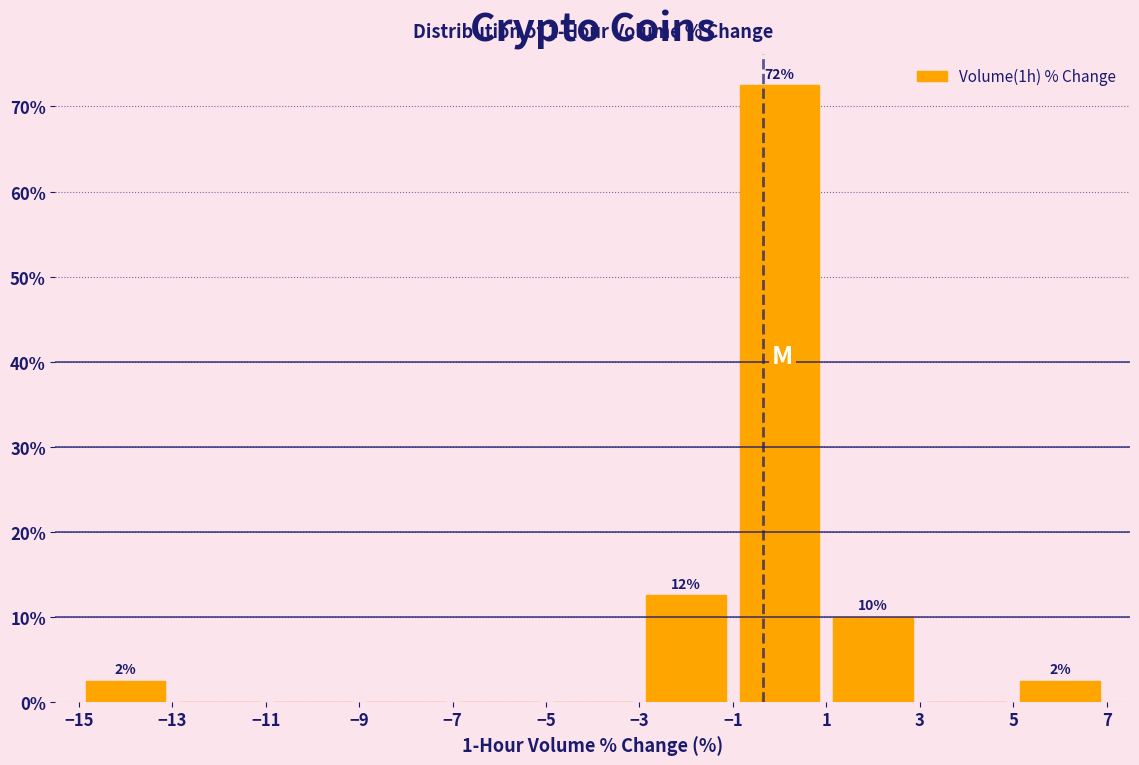

Which range on the x-axis has the tallest bar?

-1 to 1